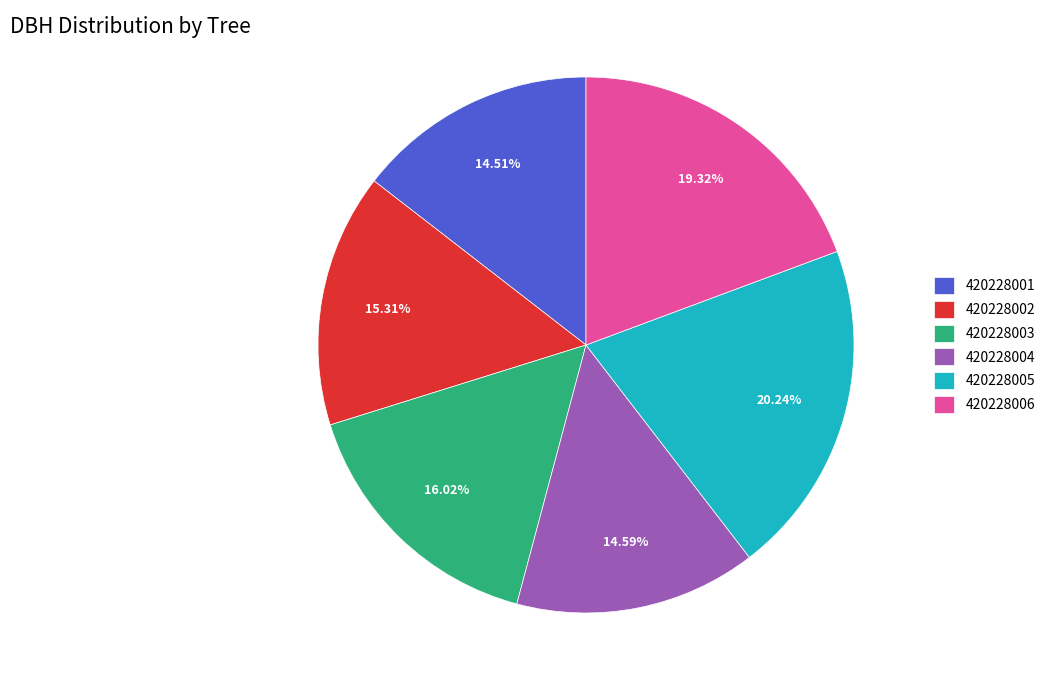

Between 420228001 and 420228003, which is larger?

420228003